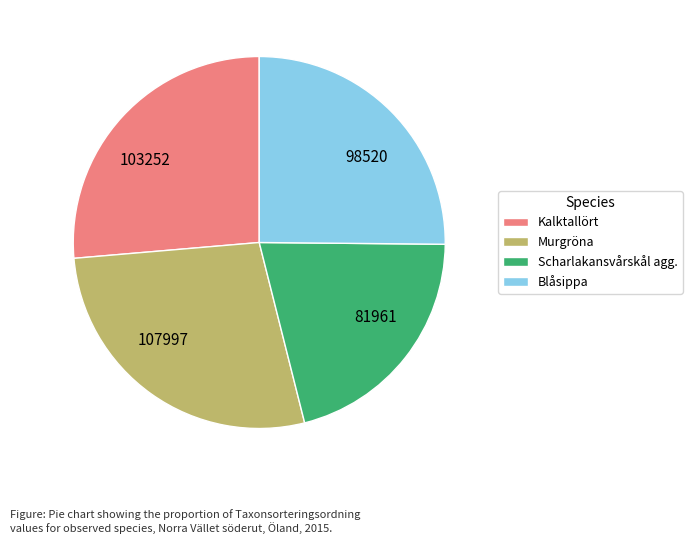

Which category has the biggest portion of the pie?

Murgröna